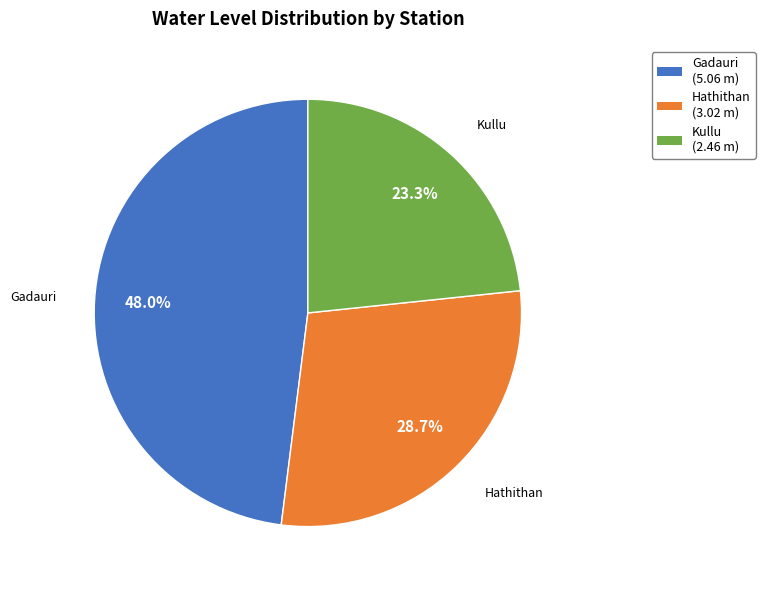

Which has a higher value, Gadauri or Hathithan?

Gadauri